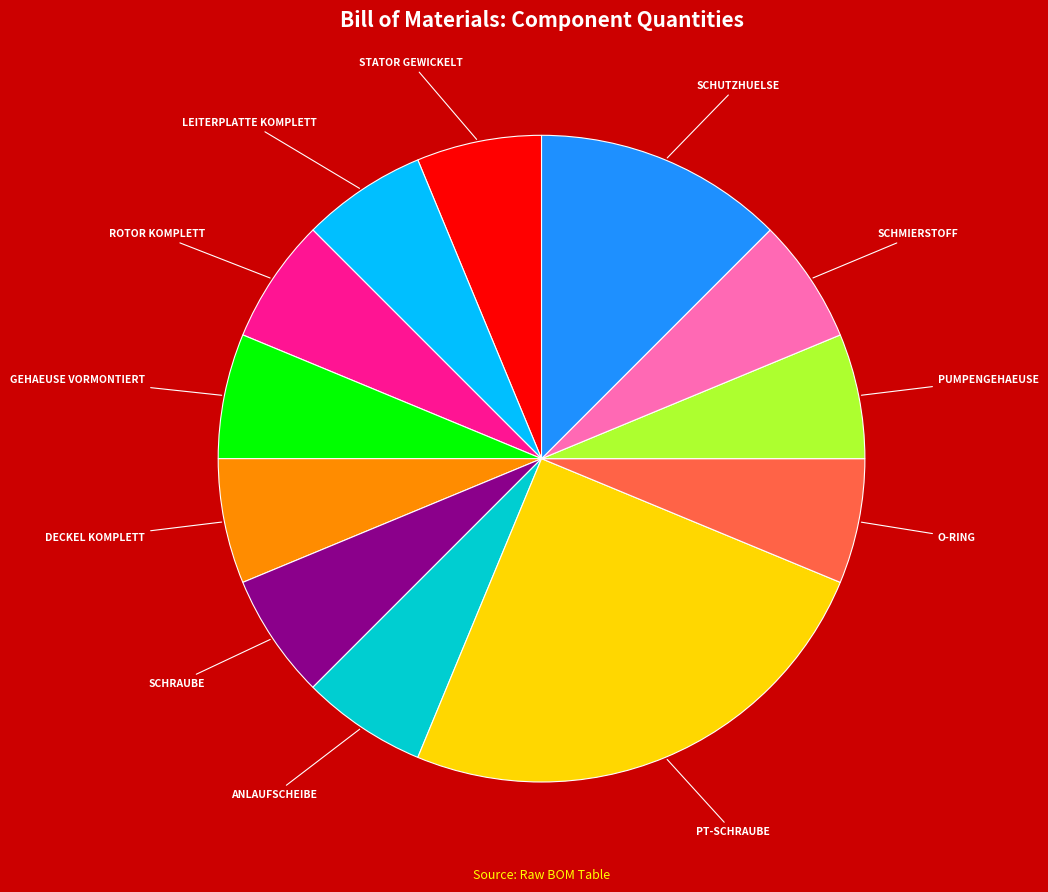

Does any single category account for the majority?

No